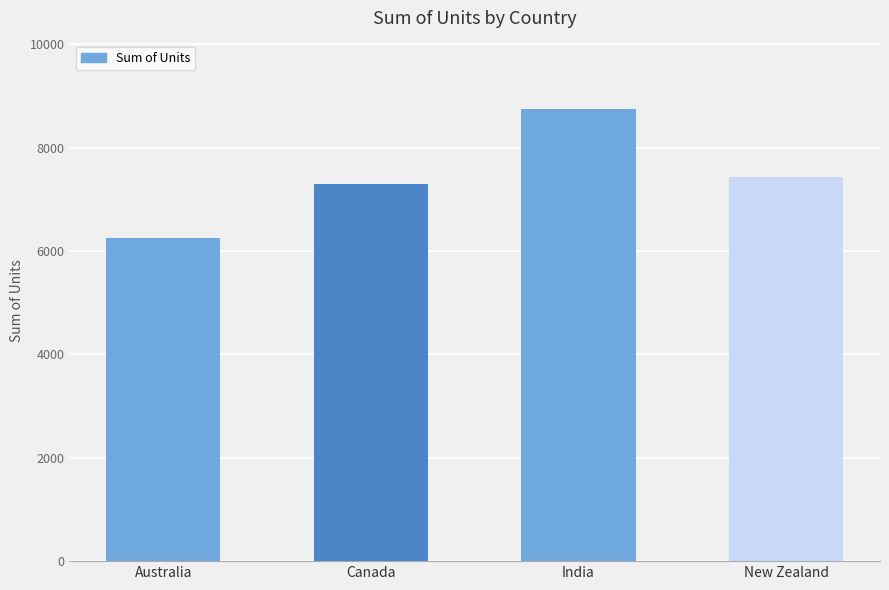

What is the value of the 3rd bar from the left?

8760